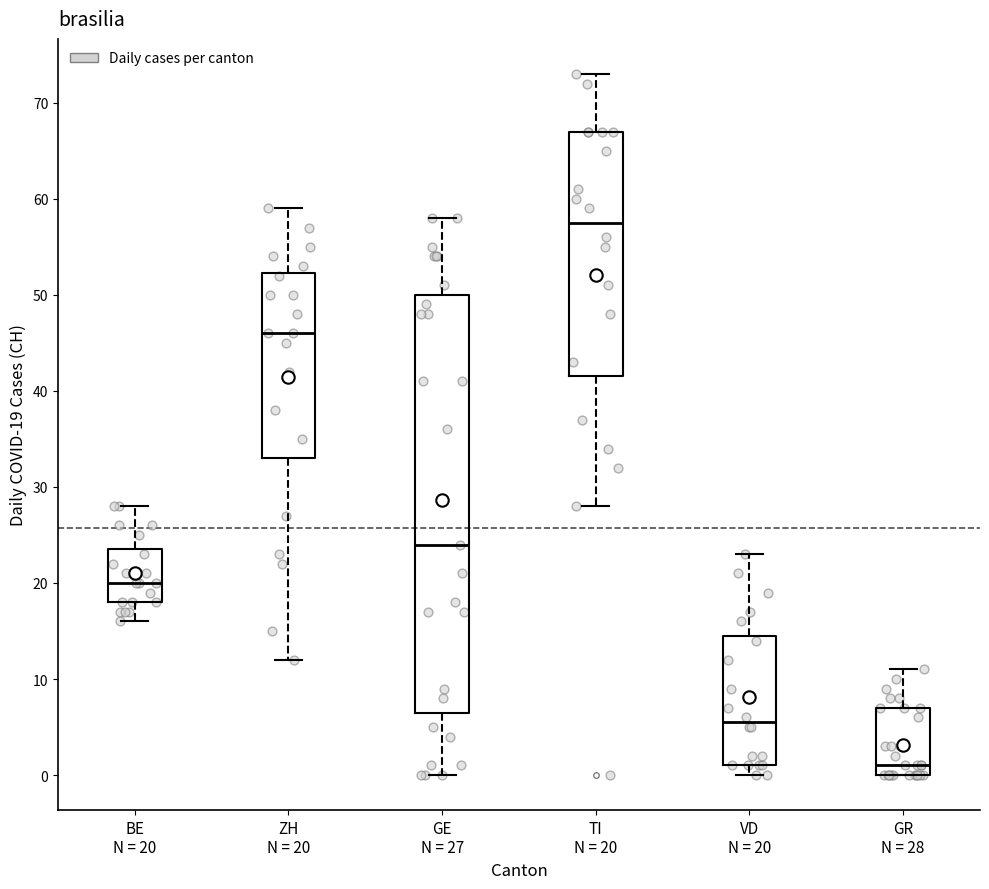

Comparing the boxes themselves (not the whiskers), which one is the tallest?

GE N = 27